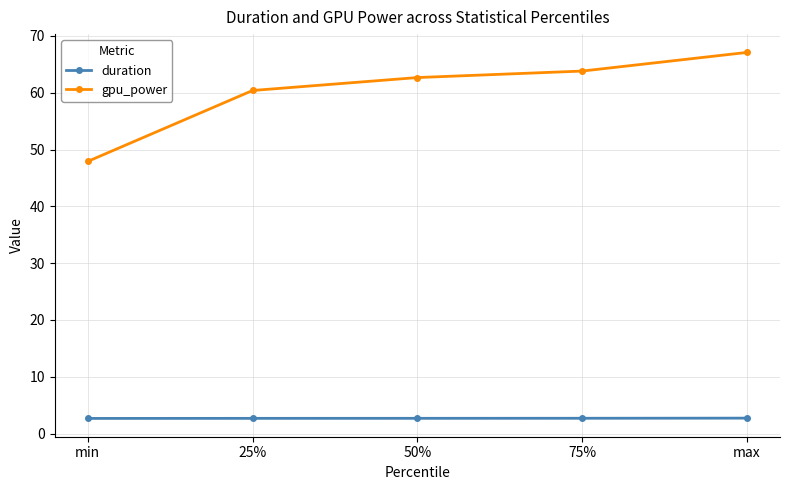

The value of gpu_power at 25% is 60.4. True or false?

True